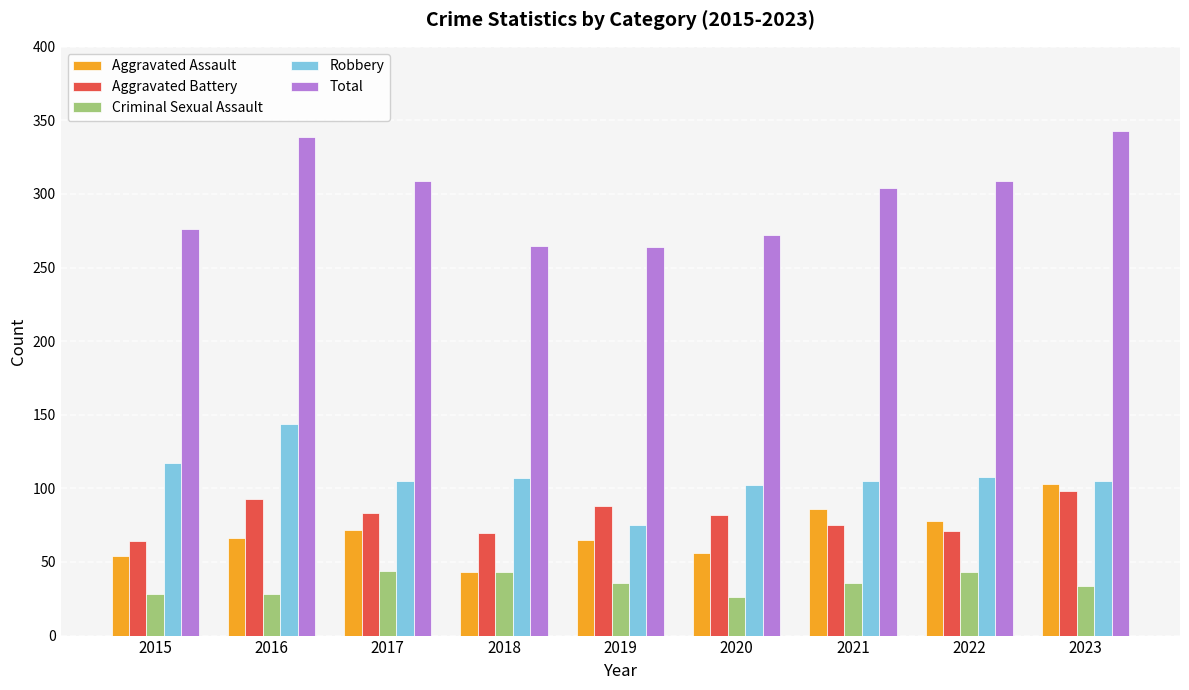

How many values in the Aggravated Battery series are below 82?

4